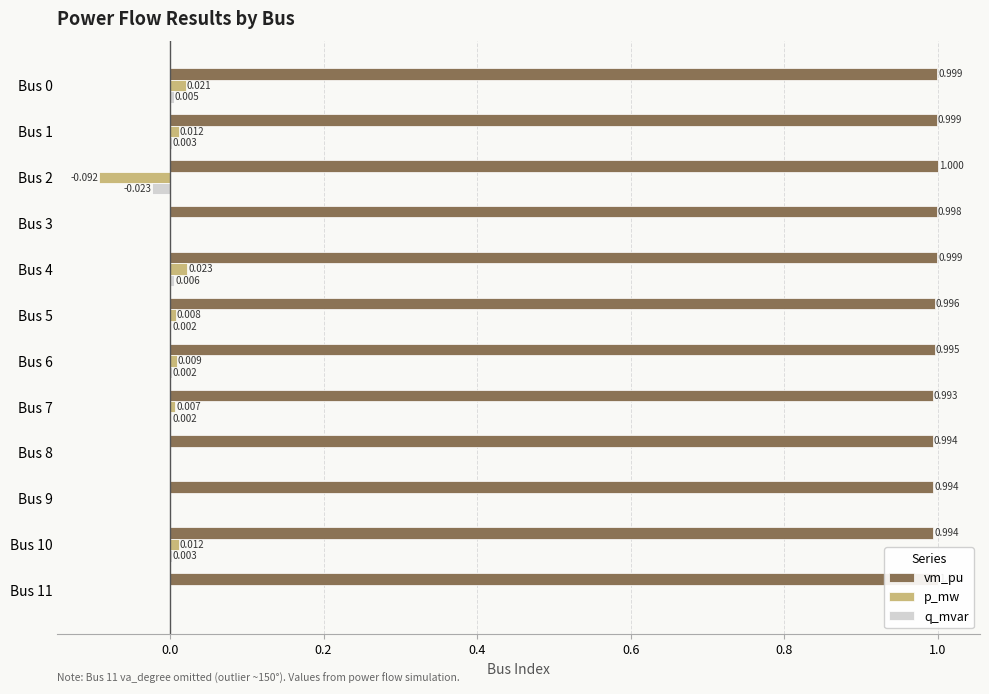

Between Bus 1 and Bus 11, which series saw the biggest shift?

p_mw